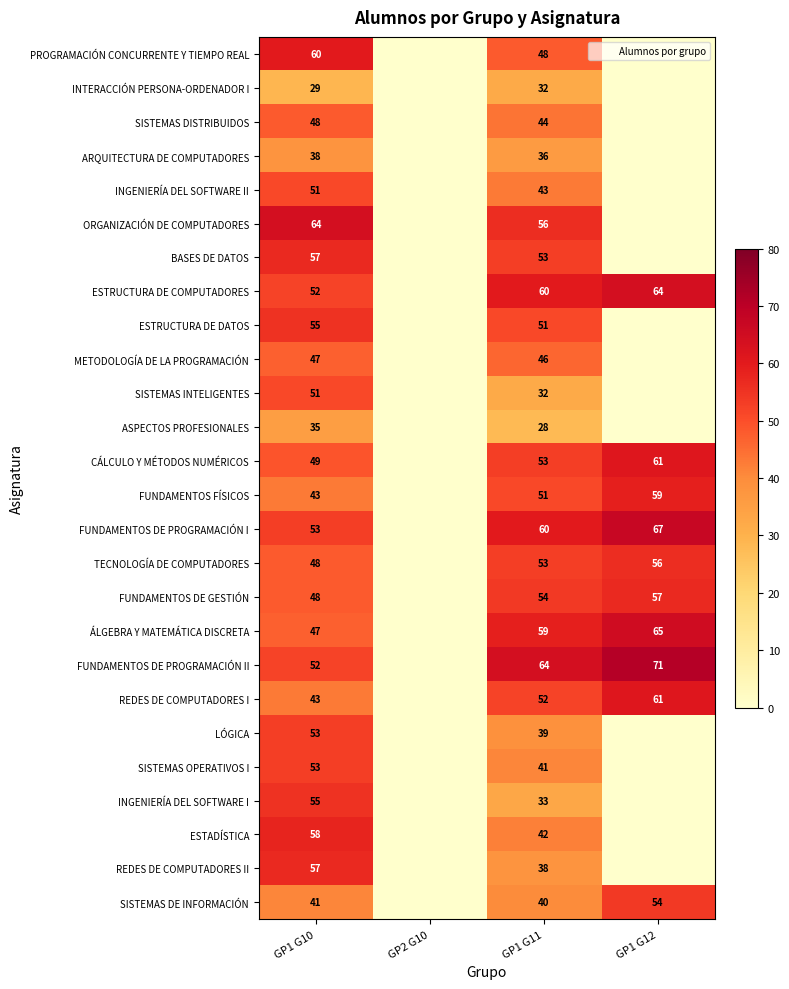

Between GP1 G12 and GP2 G10, which is larger?

GP1 G12